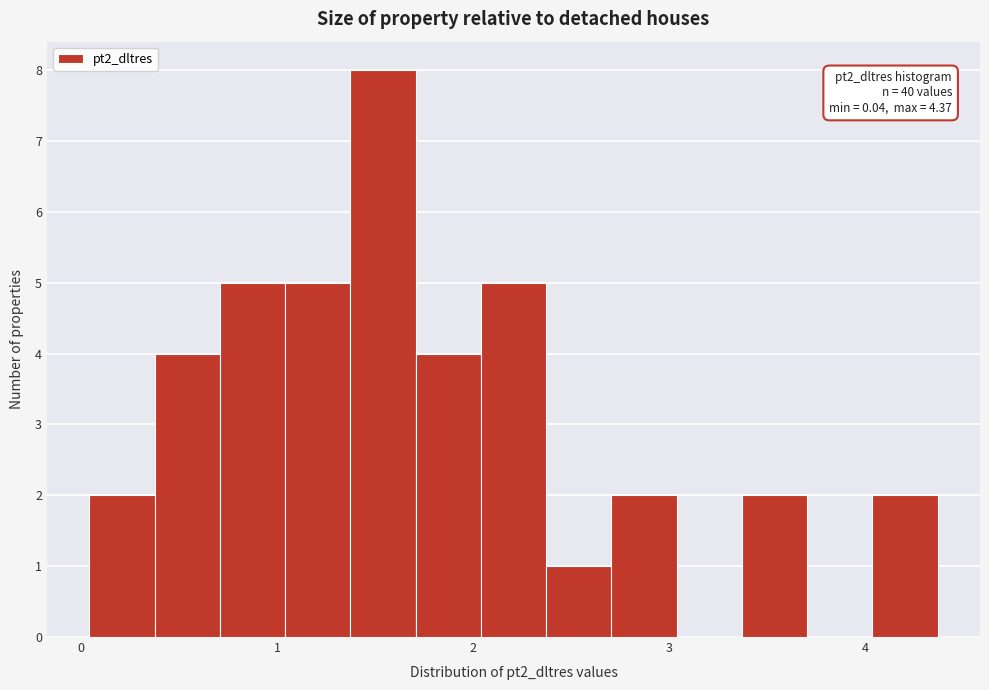

Read against the x-axis, roughly where is the centre of the tallest bar?

1.5